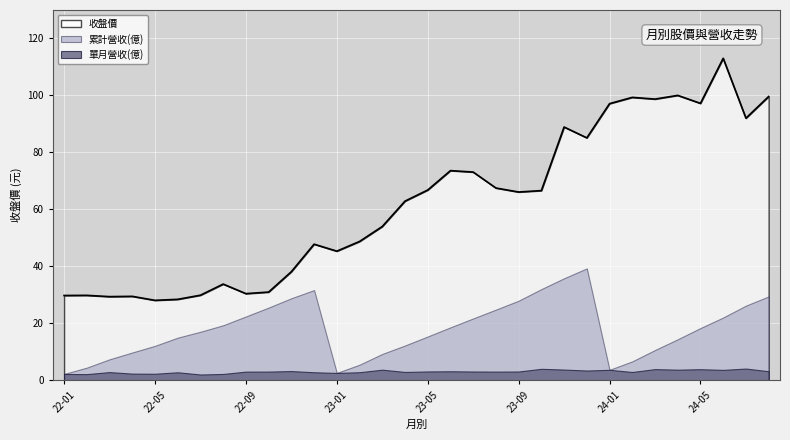

Rank the categories by 累計營收(億) value from lowest to highest.

2022-01, 2023-01, 2024-01, 2022-02, 2023-02, 2024-02, 2022-03, 2023-03, 2022-04, 2024-03, 2022-05, 2023-04, 2024-04, 2022-06, 2023-05, 2022-07, 2024-05, 2023-06, 2022-08, 2023-07, 2024-06, 2022-09, 2023-08, 2022-10, 2024-07, 2023-09, 2022-11, 2024-08, 2022-12, 2023-10, 2023-11, 2023-12